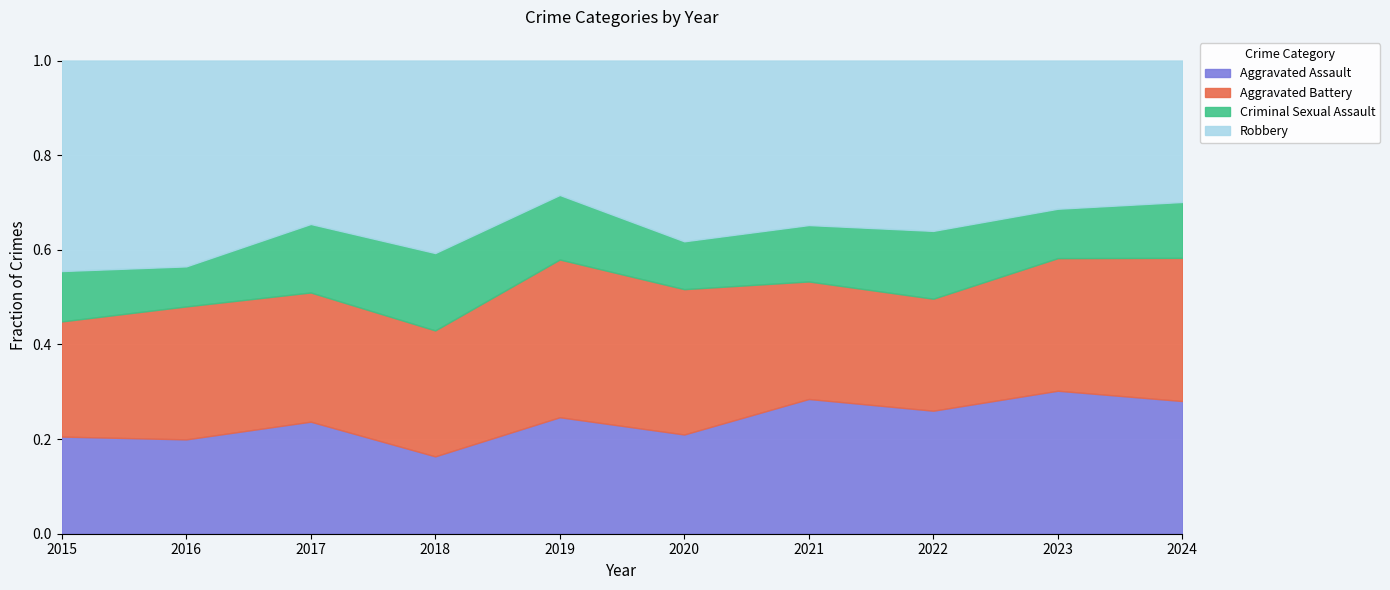

At 2022, list the series in order from largest to smallest.

Robbery, Aggravated Assault, Aggravated Battery, Criminal Sexual Assault